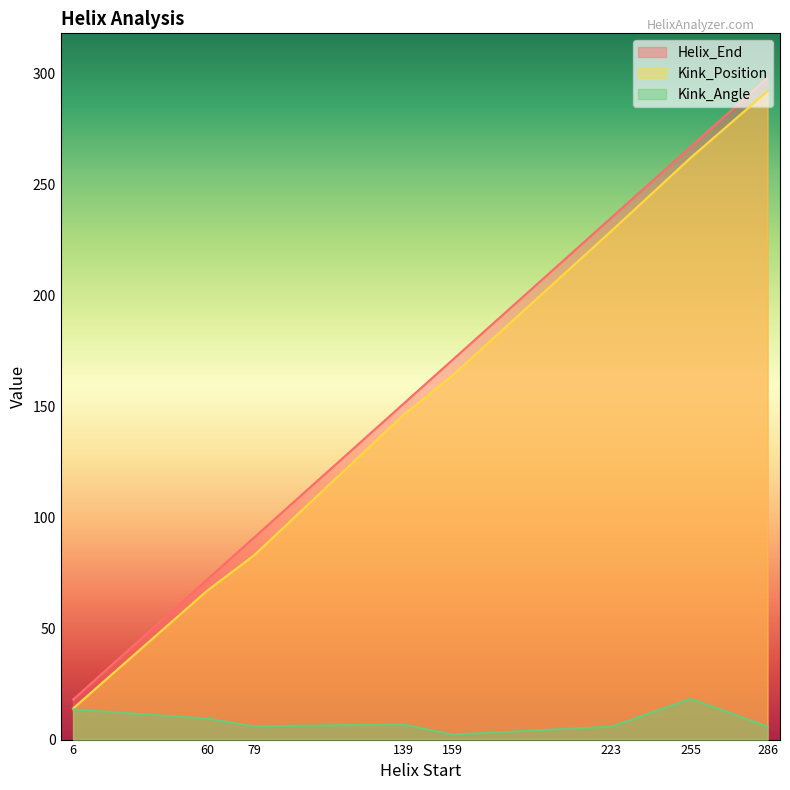

True or false: Kink_Position and Kink_Angle intersect in this chart.

False